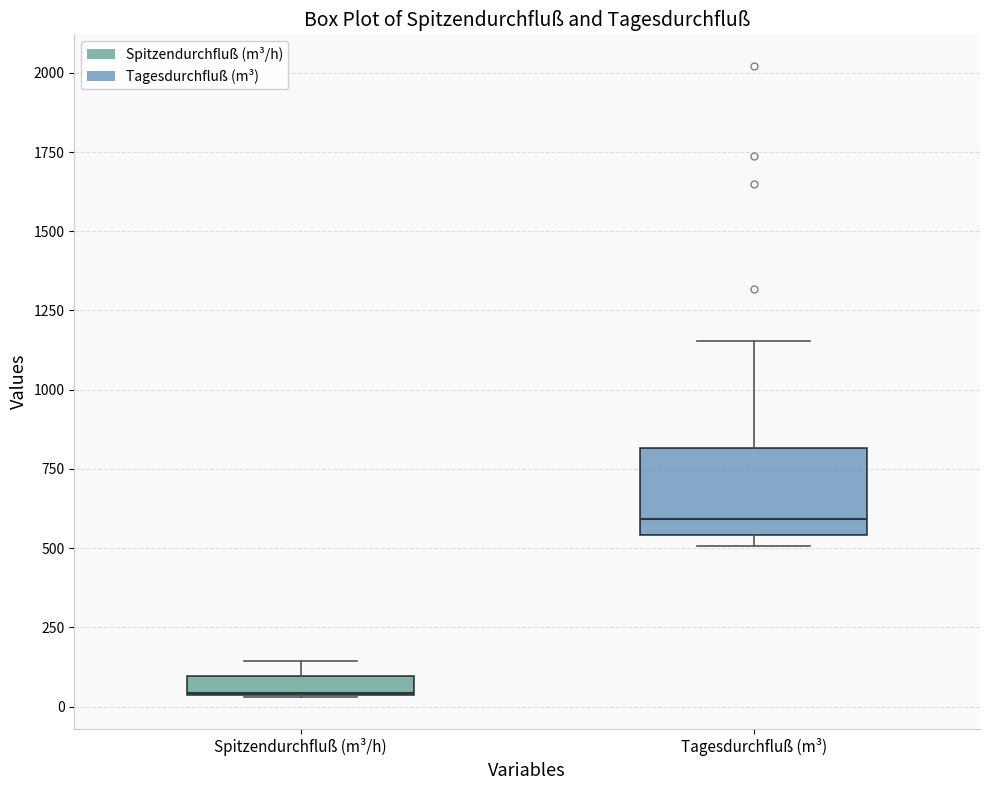

Where is the upper edge of the box for Spitzendurchfluß (m³/h) on the y-axis? The values are not printed on the chart, so give them approximately, as read against the axis.

100